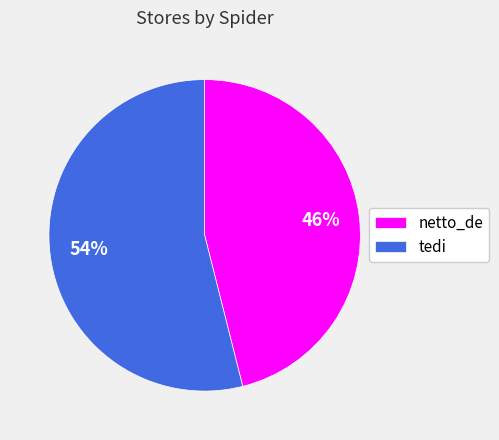

How many segments does this pie chart have?

2